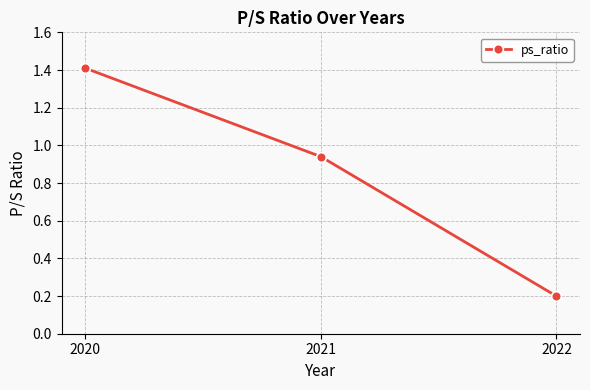

Rank the categories by value from lowest to highest.

2022, 2021, 2020